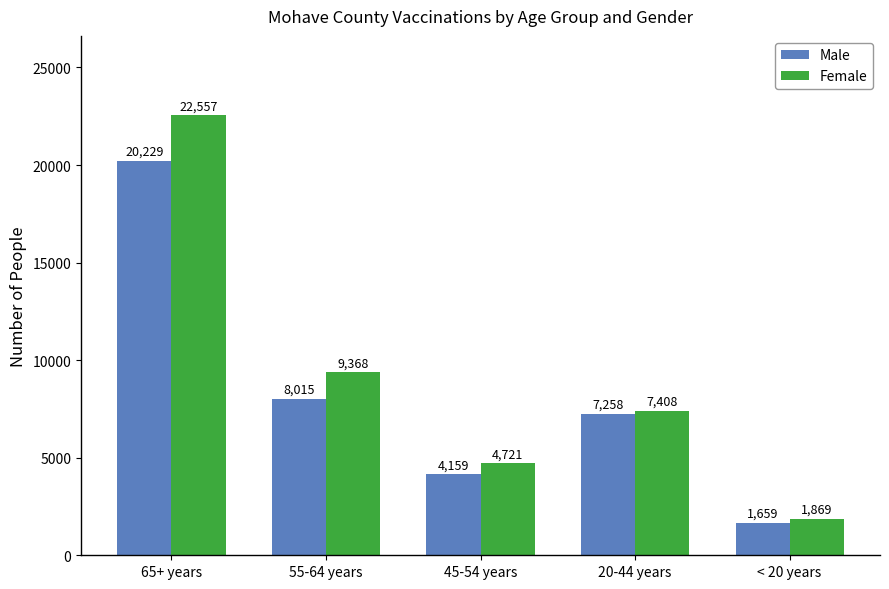

What is the label of the 4th bar from the left?

20-44 years